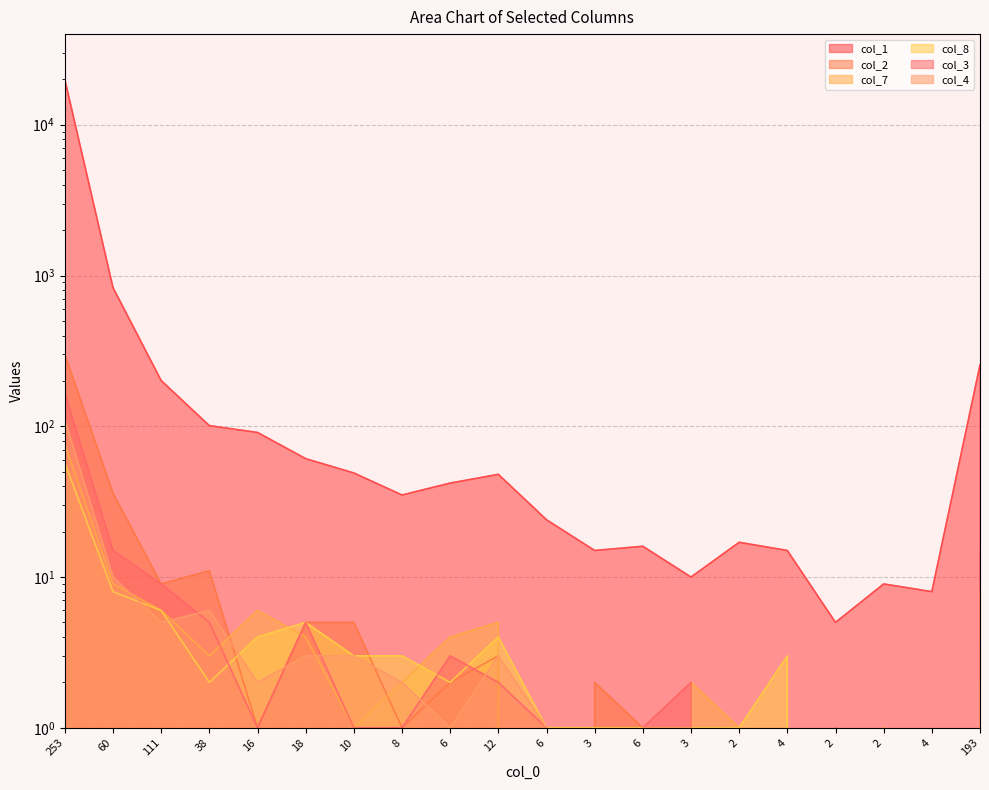

What is the average value of the col_3 series?

11